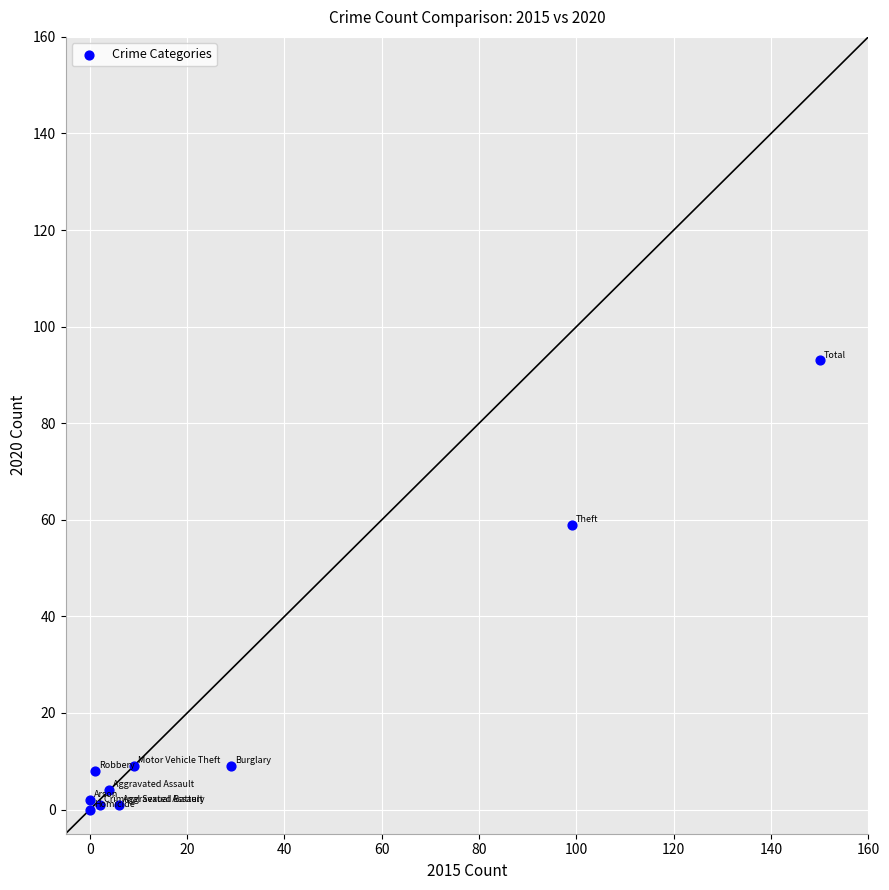

What Y value in the scatter plot is closest to 46?

59